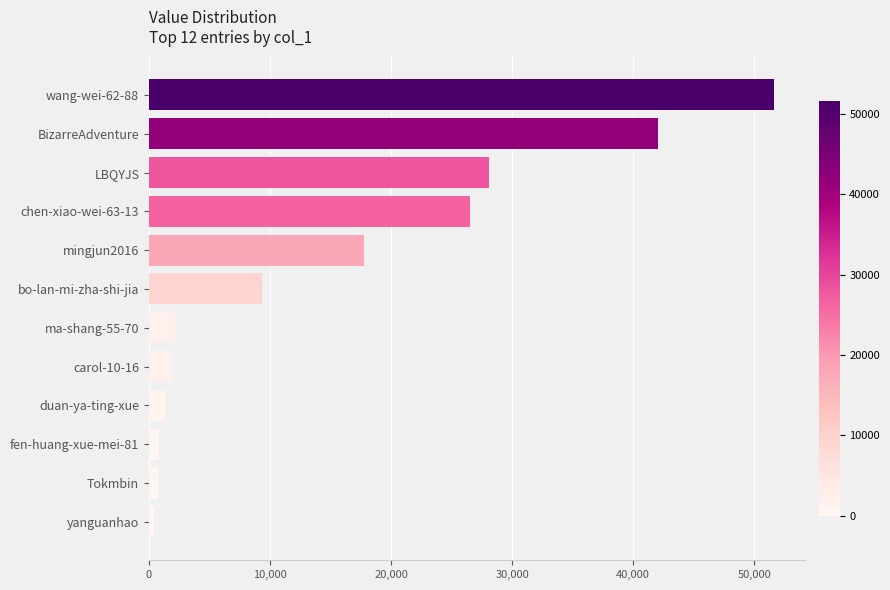

What is the average value?

15228